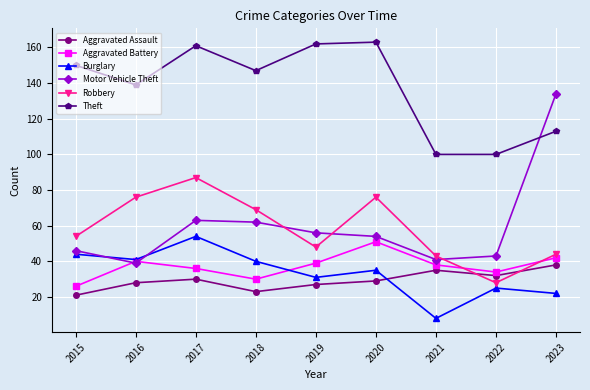

What are all the series names shown in the legend?

Aggravated Assault, Aggravated Battery, Burglary, Motor Vehicle Theft, Robbery, Theft